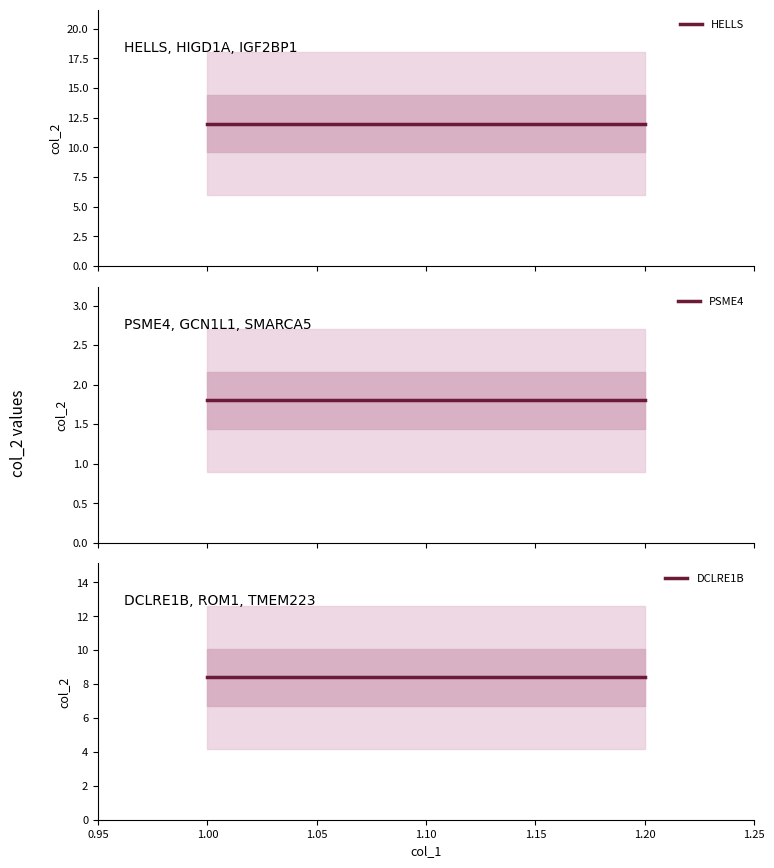

Rank the series at 1.10 from highest to lowest value.

HELLS, DCLRE1B, PSME4